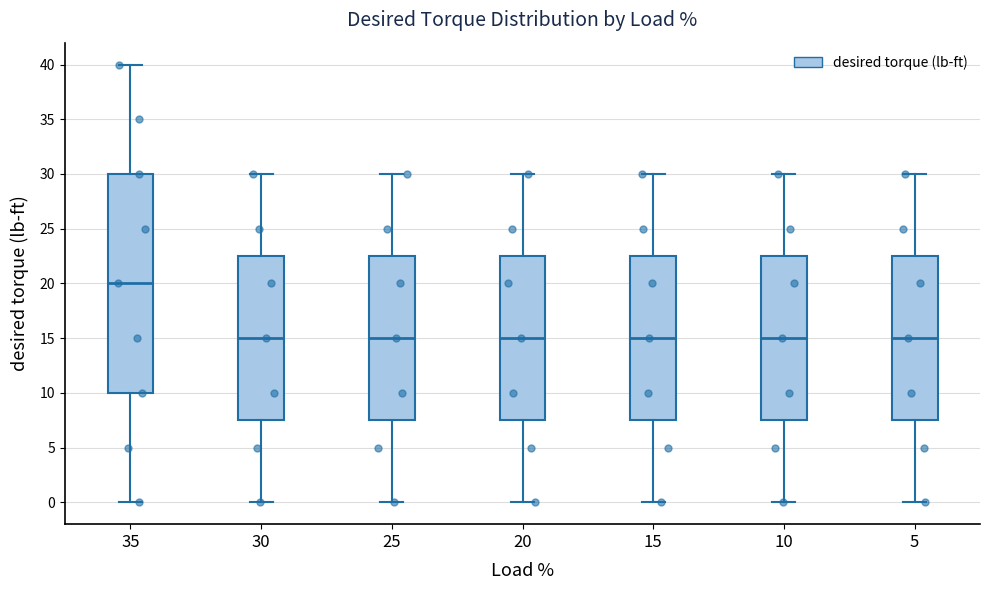

Reading left to right, transcribe this box plot: for each box, give where its median line is, the range the box spans, and where its two whiskers end, as read against the y-axis. The values are not printed on the chart, so give them approximately, as read against the axis.

35: median 20.0, box 10.0 to 30.0, whiskers 0.0 to 40.0
30: median 15.0, box 7.5 to 22.5, whiskers 0.0 to 30.0
25: median 15.0, box 7.5 to 22.5, whiskers 0.0 to 30.0
20: median 15.0, box 7.5 to 22.5, whiskers 0.0 to 30.0
15: median 15.0, box 7.5 to 22.5, whiskers 0.0 to 30.0
10: median 15.0, box 7.5 to 22.5, whiskers 0.0 to 30.0
5: median 15.0, box 7.5 to 22.5, whiskers 0.0 to 30.0